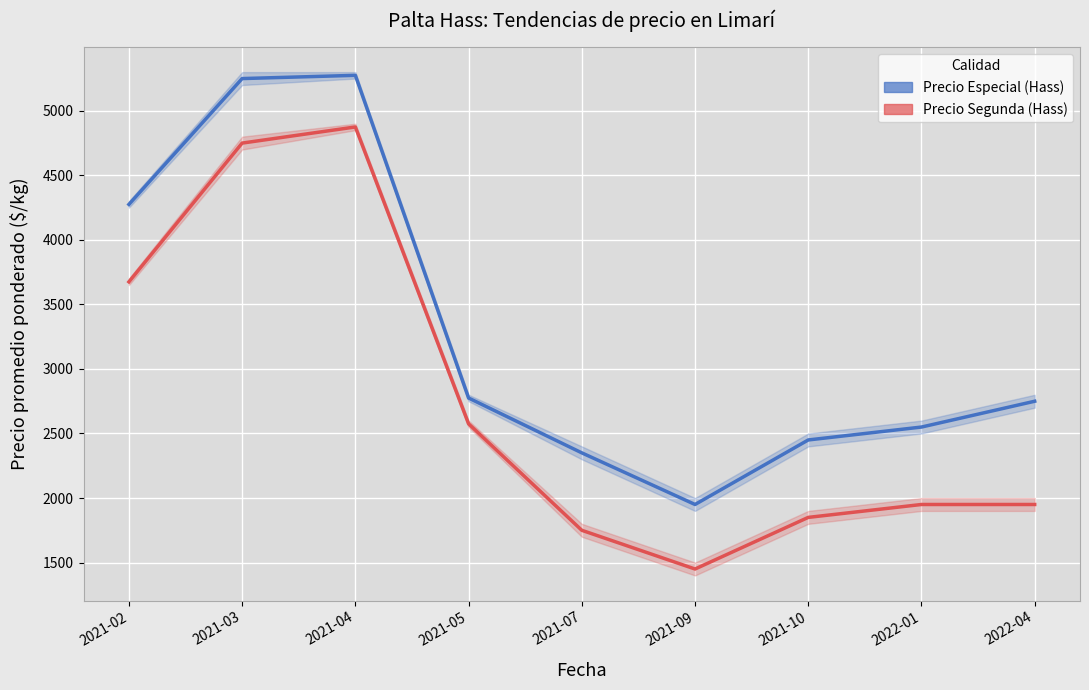

Which category has the highest value in the Precio Segunda (Hass) series?

2021-04